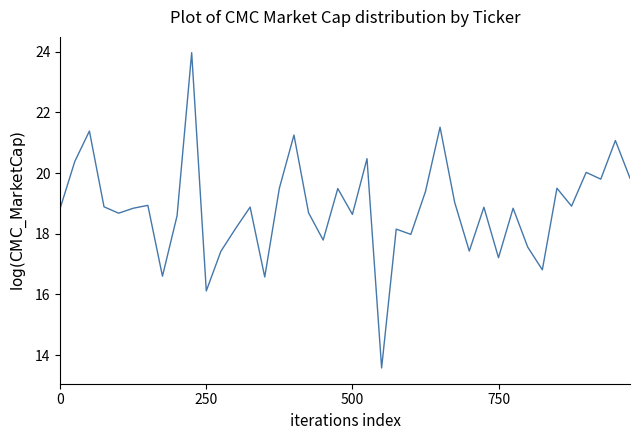

What is the smallest value displayed?

13.6